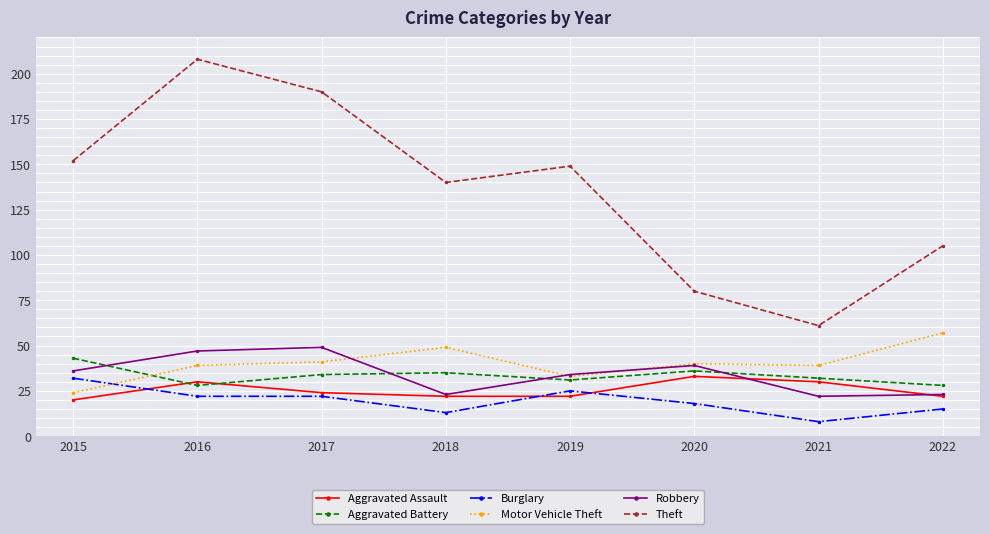

What is the maximum value shown in the chart?

208